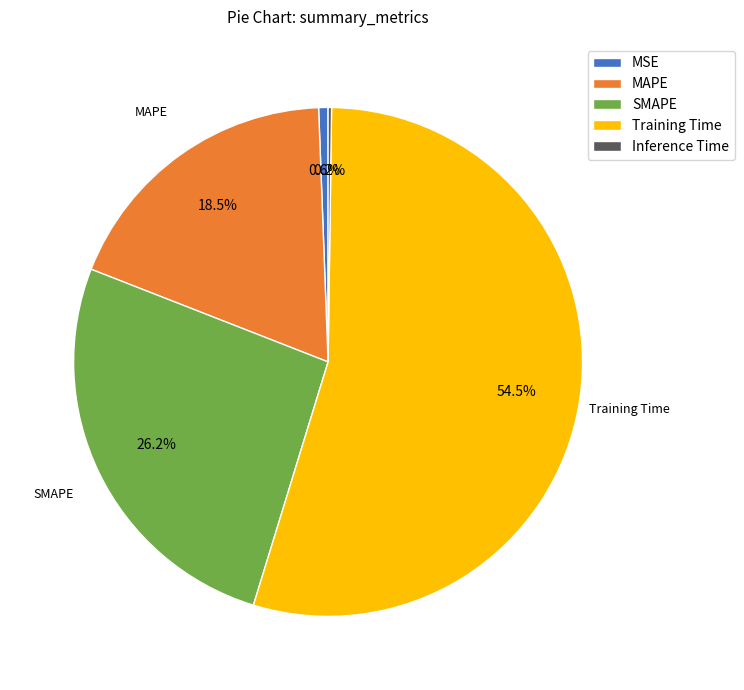

What percentage do MSE and MAPE together represent?

19.1%